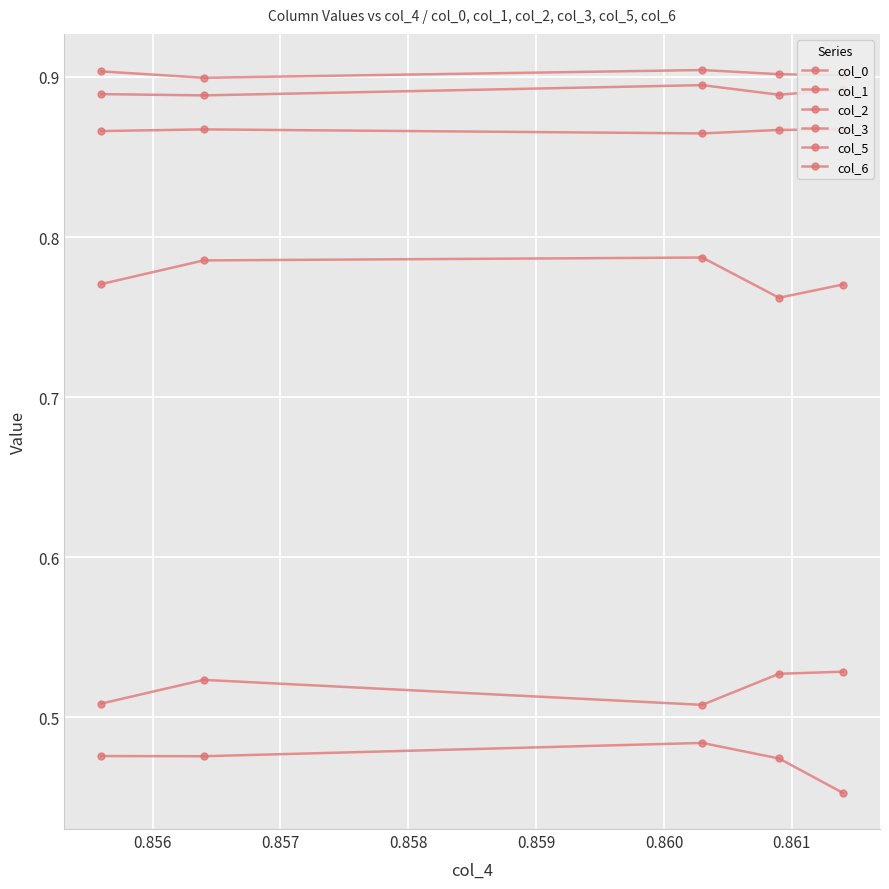

What is the highest value of the col_3 series?

0.9